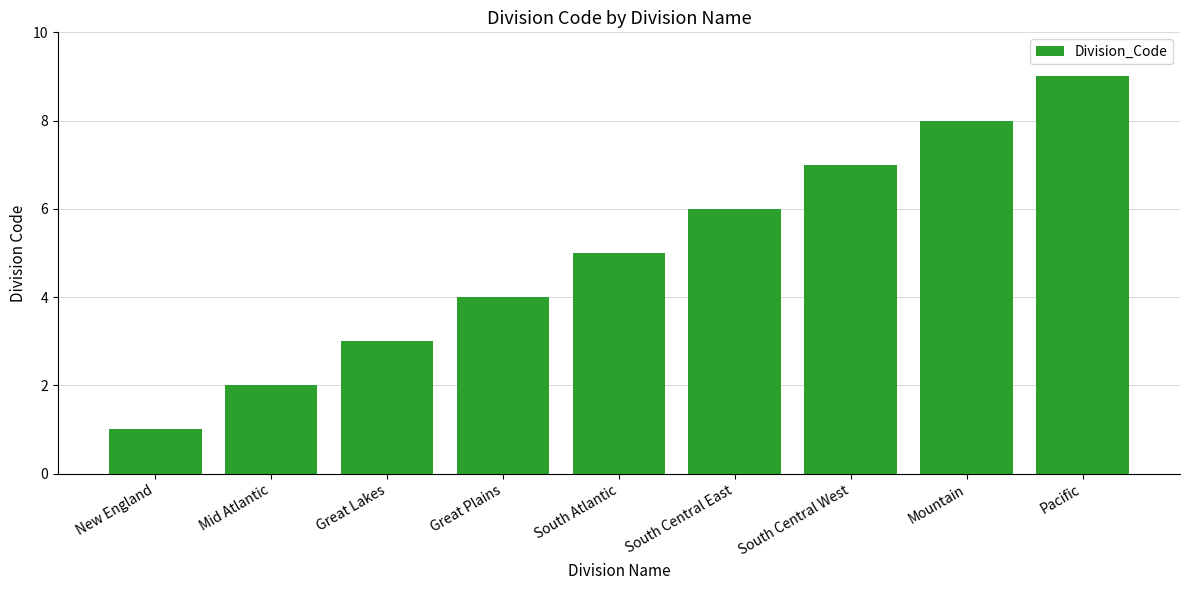

At which category does the chart reach its minimum across all series?

New England